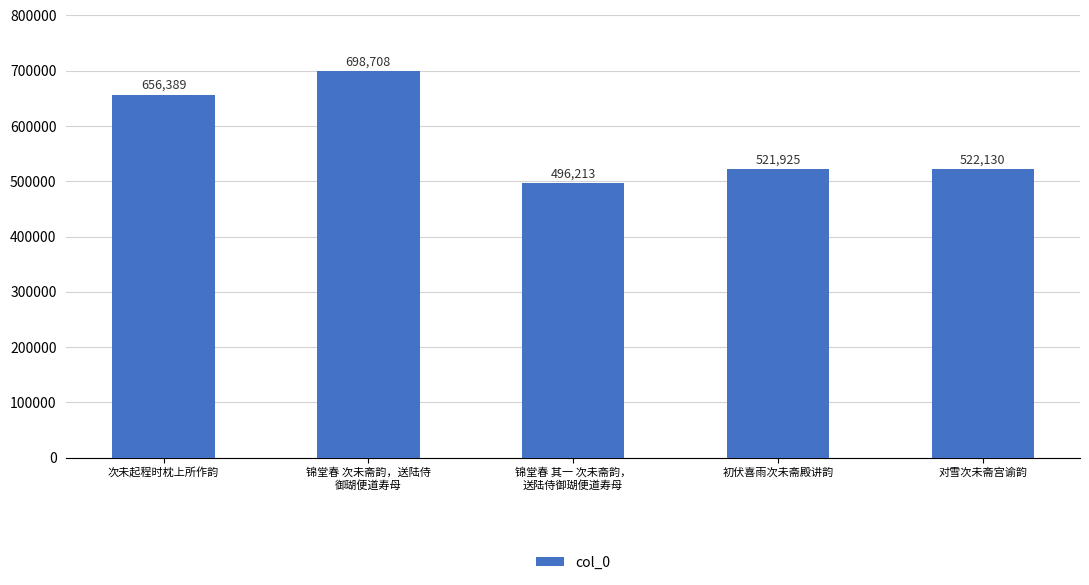

Which has a higher value, 次未起程时枕上所作韵 or 锦堂春 次未斋韵，送陆侍
御瑚便道寿母?

锦堂春 次未斋韵，送陆侍
御瑚便道寿母